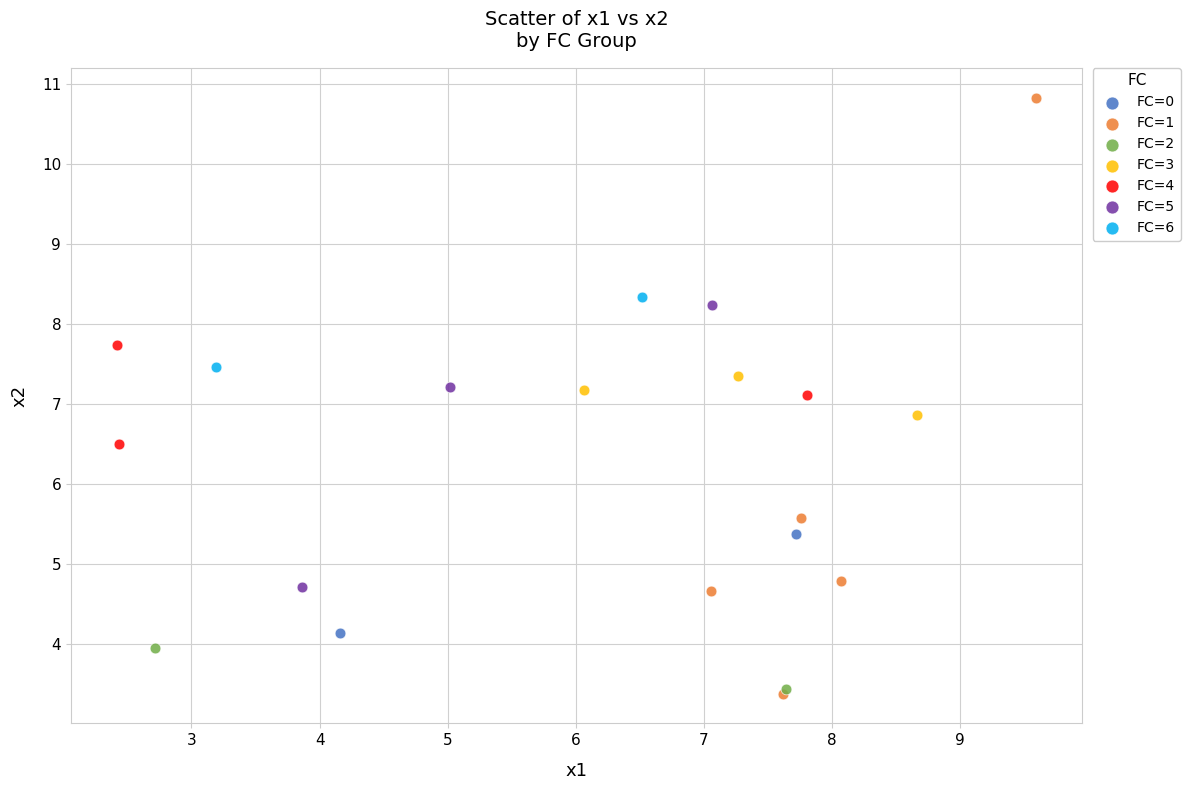

What are all the series names shown in the legend?

FC=0, FC=1, FC=2, FC=3, FC=4, FC=5, FC=6